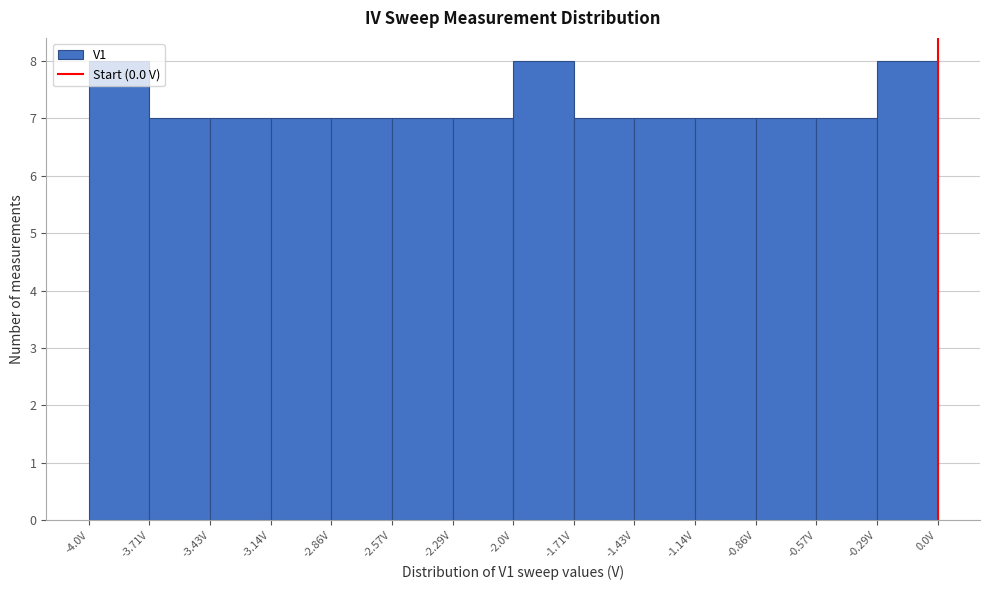

What is the height of the bar covering -3.45 to -3.15 on the x-axis? Neither the bar edges nor the heights are printed on the chart, so give them approximately, as read against the axes.

7